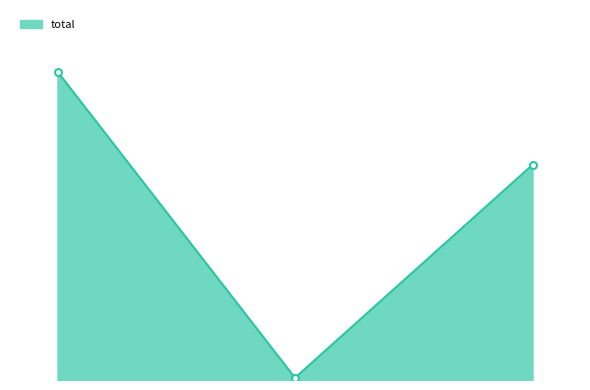

Reading right to left, what are all the values shown in this chart?

16.0=2412.5	15.0=24.0	14.0=3457.5